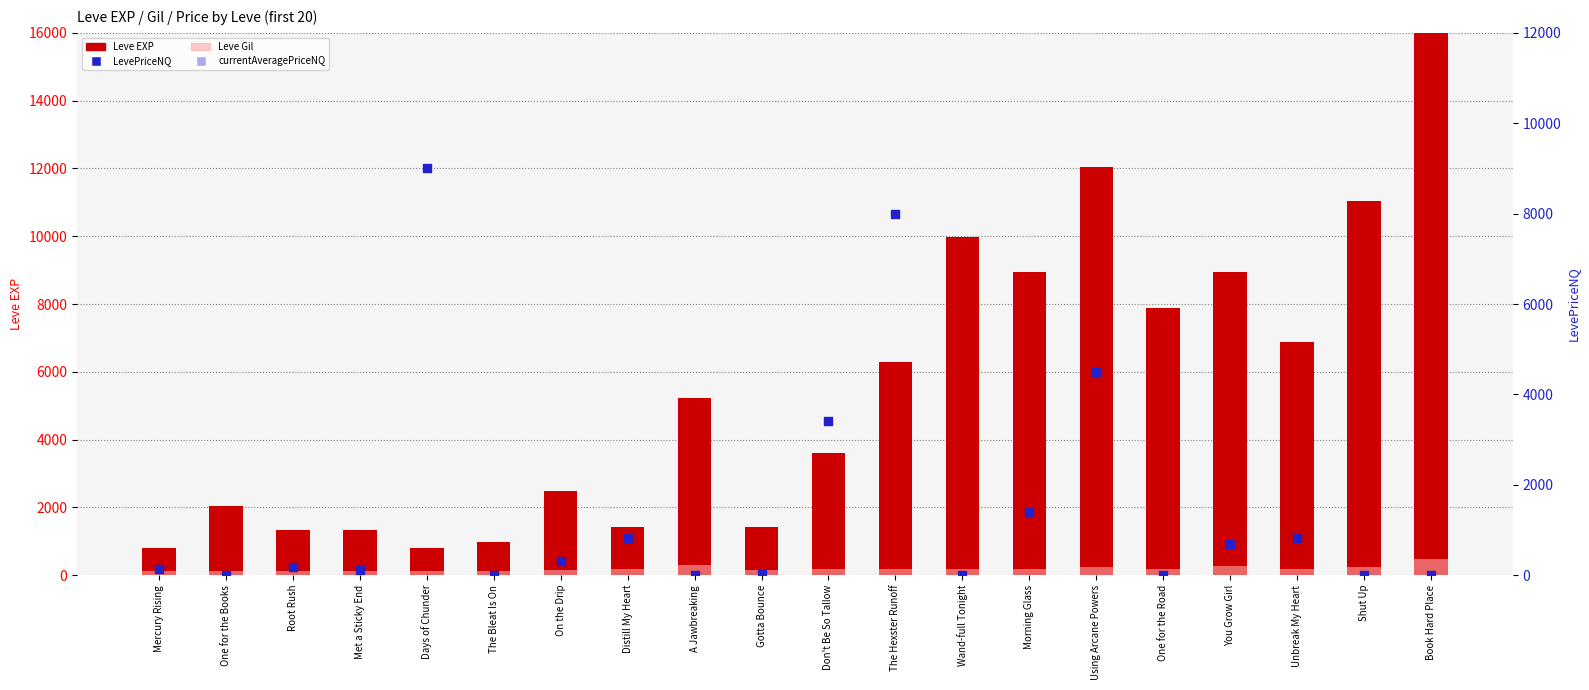

Which series has the widest spread of Y values?

Leve EXP